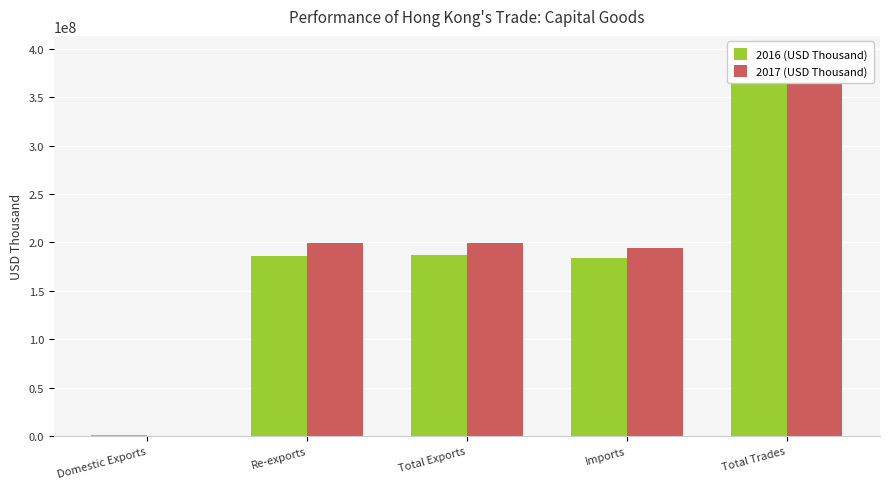

True or false: 2017 (USD Thousand) has a value of 93748663.0 at Total Exports.

False